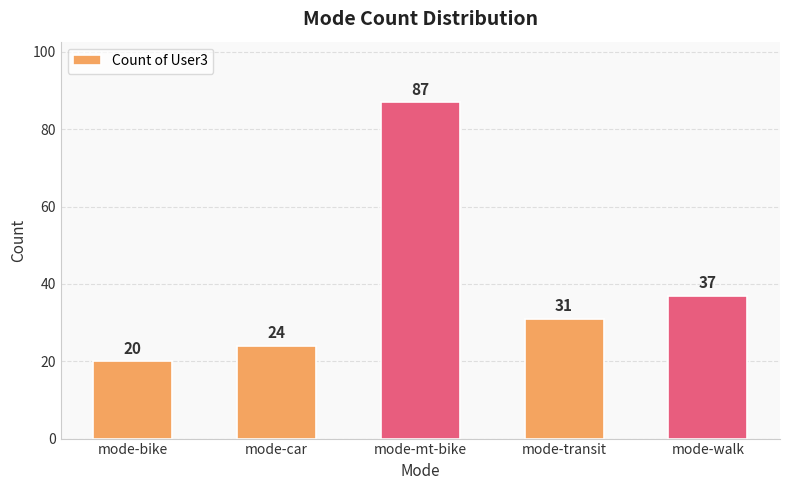

What position from the right is mode-mt-bike?

3